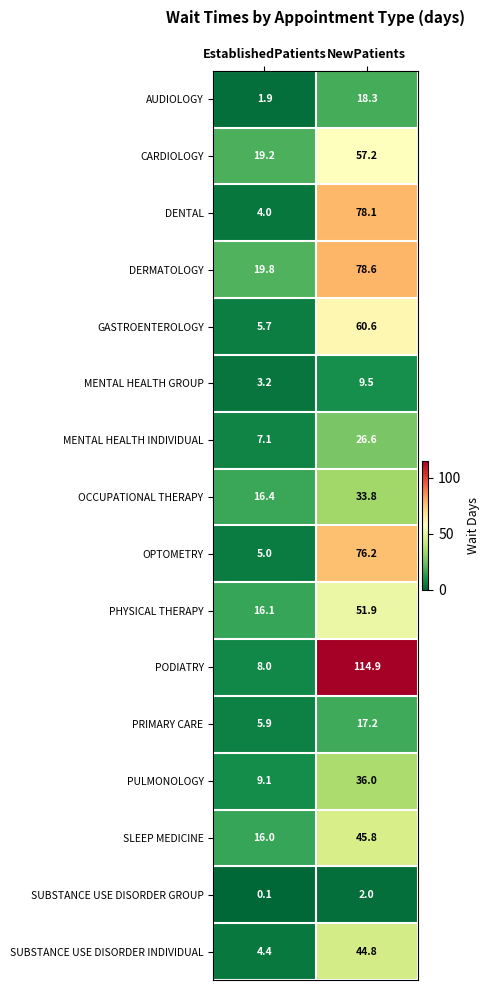

Rank the series by their maximum value, from highest to lowest.

PODIATRY, DERMATOLOGY, DENTAL, OPTOMETRY, GASTROENTEROLOGY, CARDIOLOGY, PHYSICAL THERAPY, SLEEP MEDICINE, SUBSTANCE USE DISORDER INDIVIDUAL, PULMONOLOGY, OCCUPATIONAL THERAPY, MENTAL HEALTH INDIVIDUAL, AUDIOLOGY, PRIMARY CARE, MENTAL HEALTH GROUP, SUBSTANCE USE DISORDER GROUP